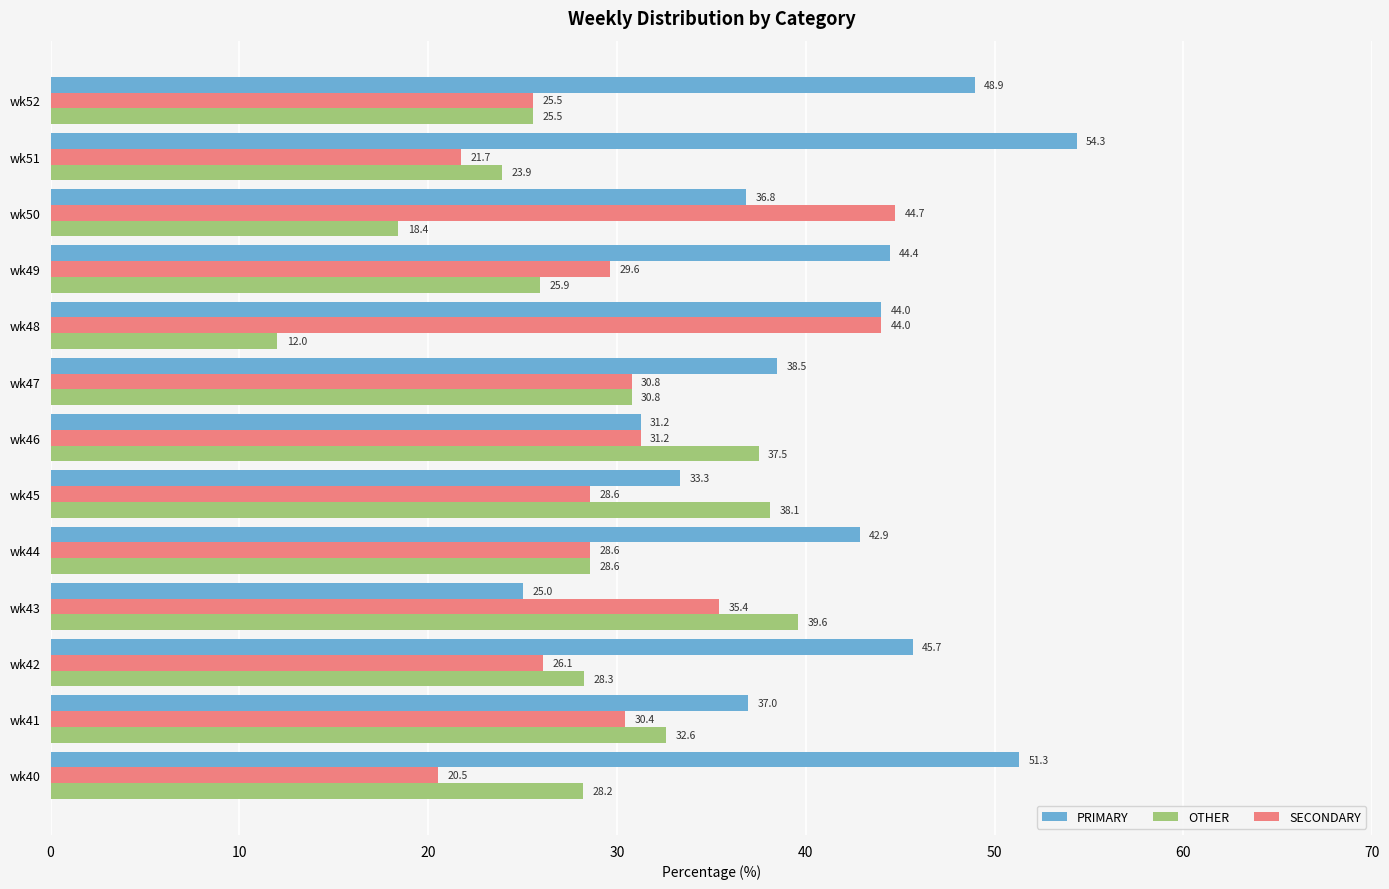

At which label is PRIMARY closest to 39?

wk47